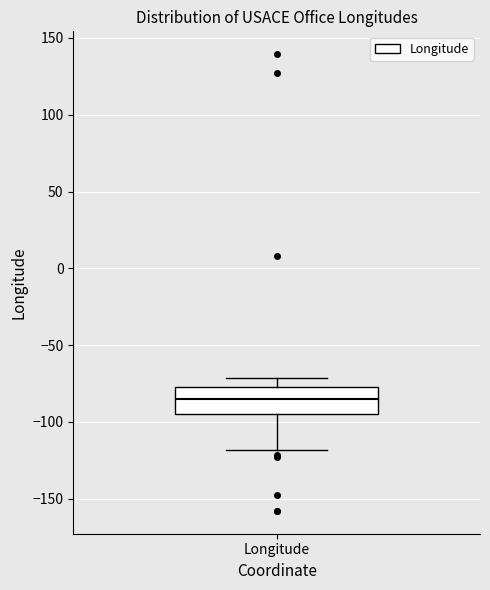

Transcribe this box plot: give where the median line is, the range the box spans, and where the two whiskers end, as read against the y-axis. The values are not printed on the chart, so give them approximately, as read against the axis.

median -85, box -95 to -75, whiskers -120 to -70